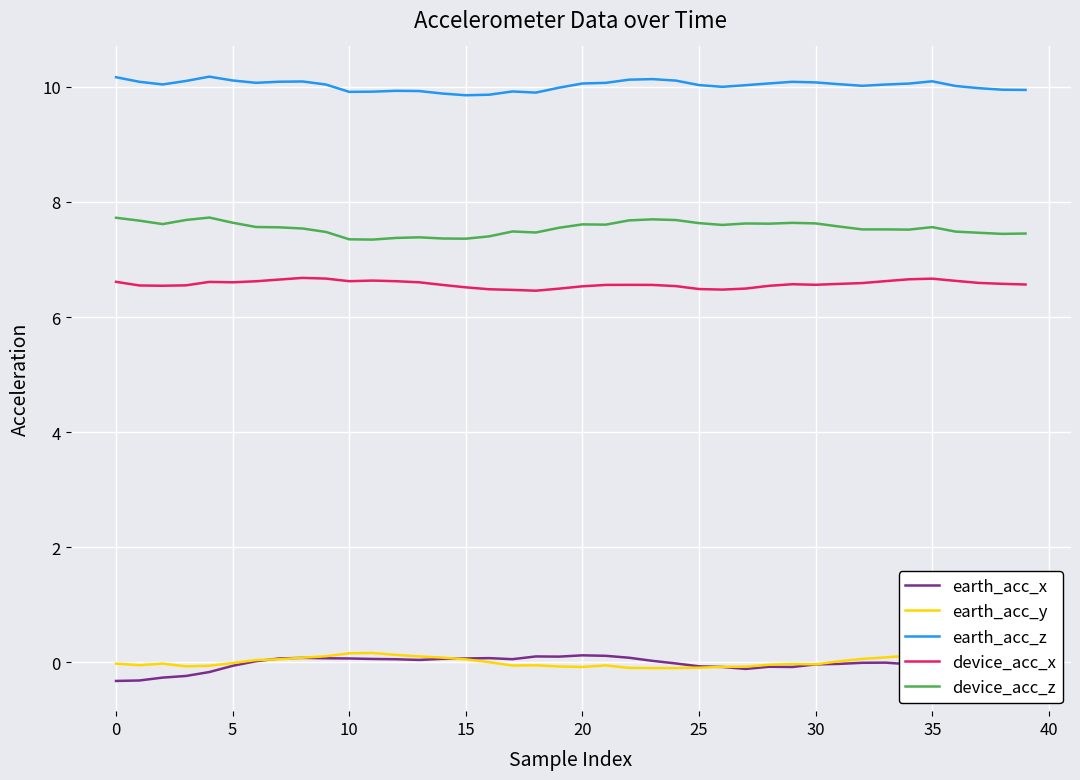

Does the chart display data point markers on the line(s)?

No